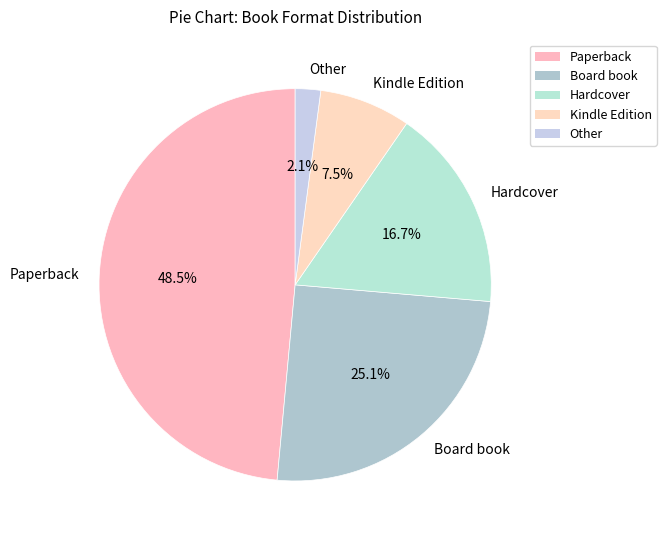

Do Other and Paperback together represent more than half of the pie?

Yes